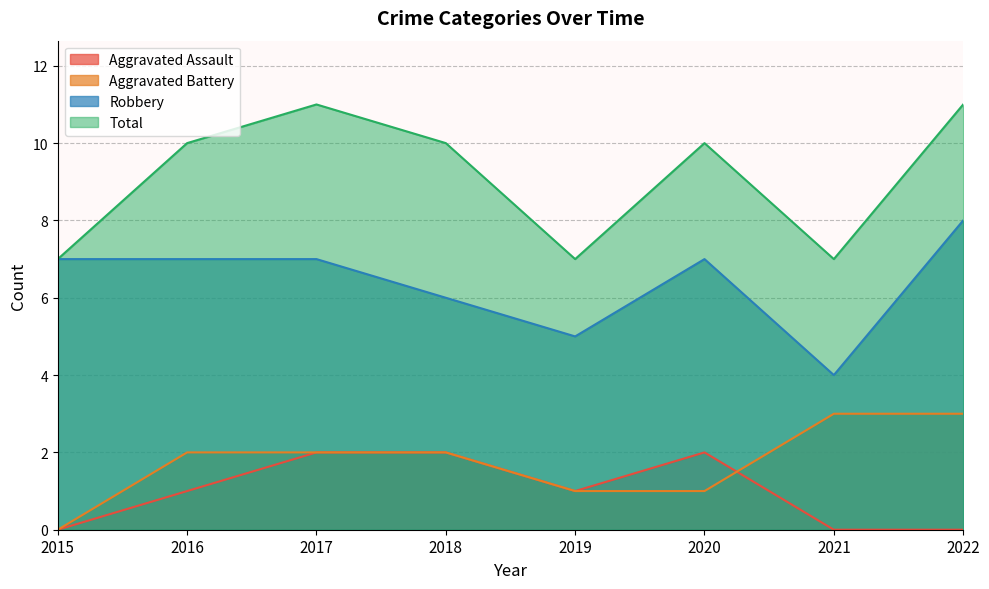

At how many categories does at least one series exceed 7?

5